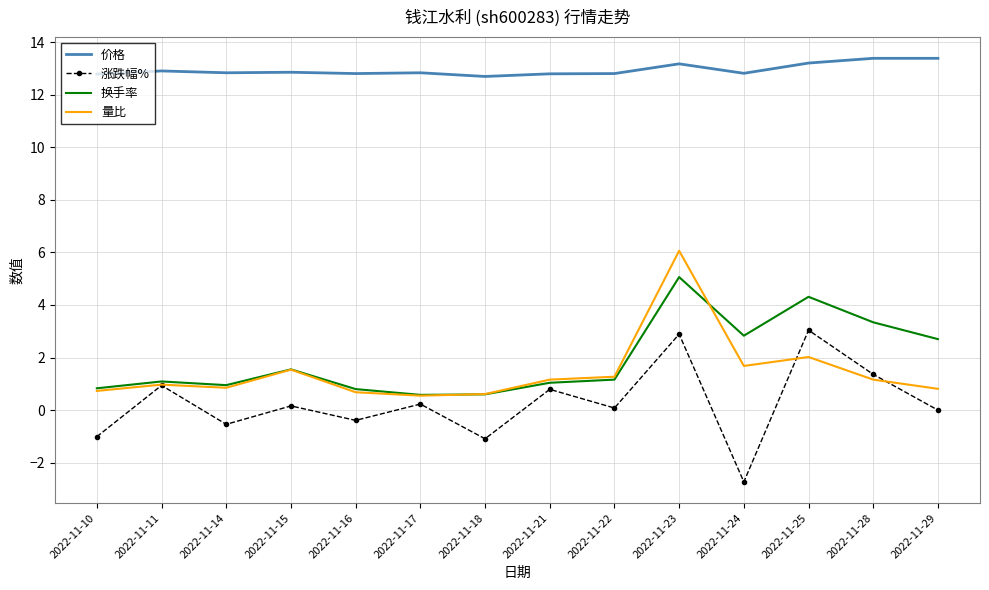

True or false: 换手率 and 涨跌幅% intersect in this chart.

False